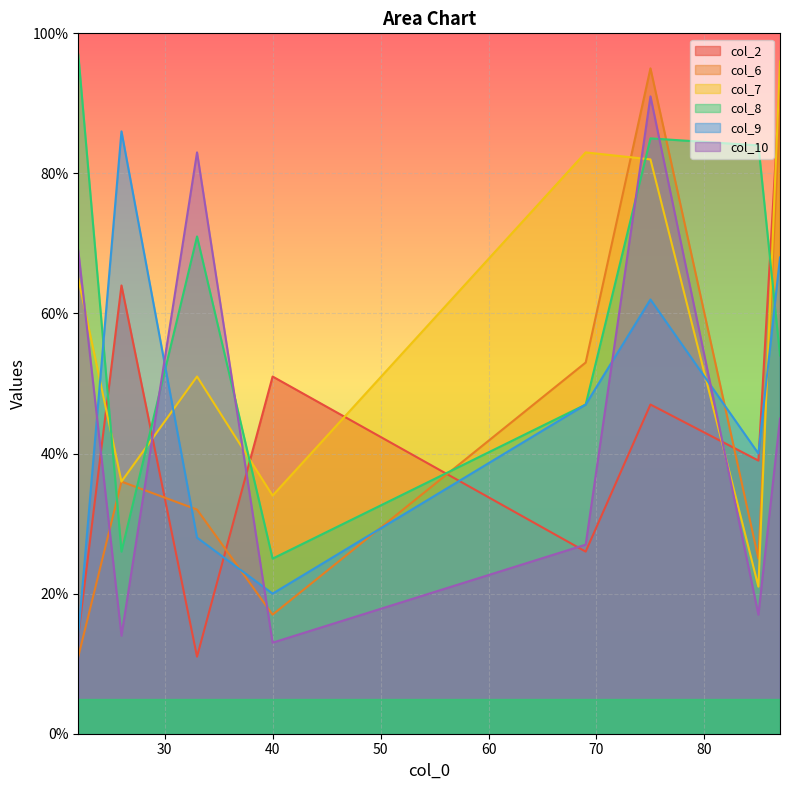

Which series has the largest range (max minus min)?

col_6